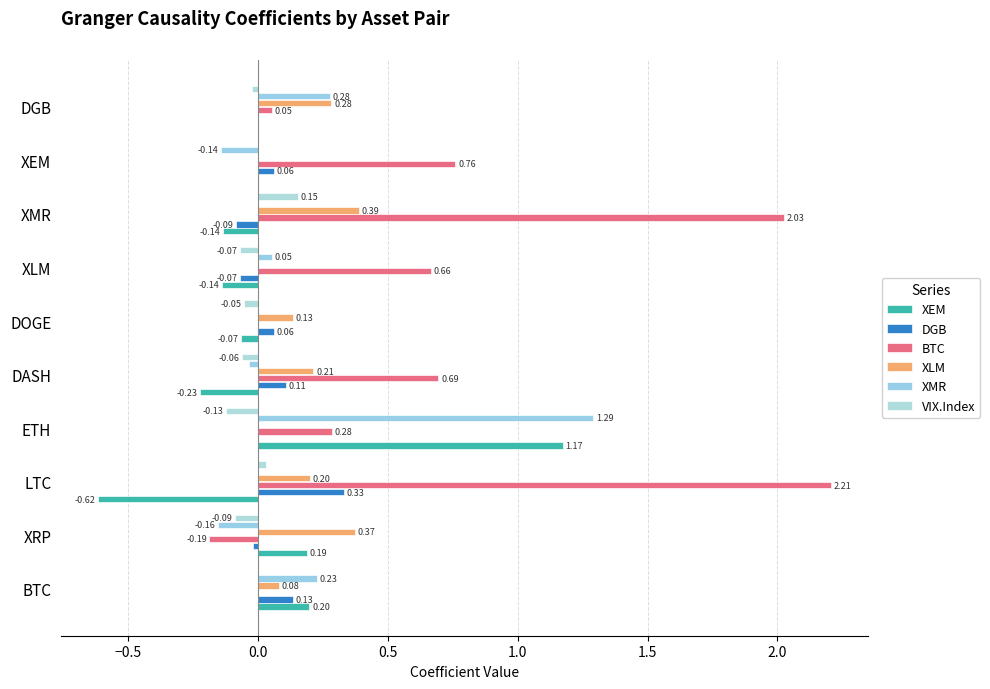

Count the number of data series in this chart.

6